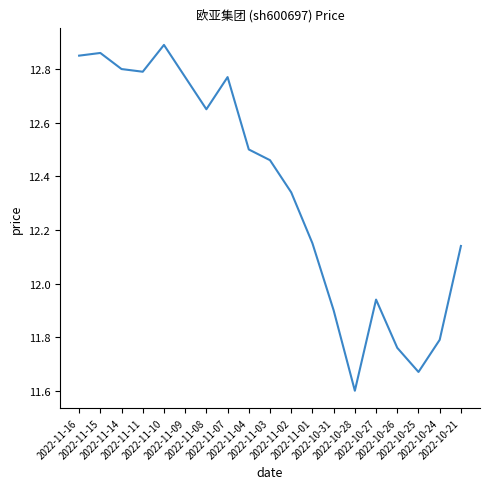

What is the smallest value displayed?

11.6